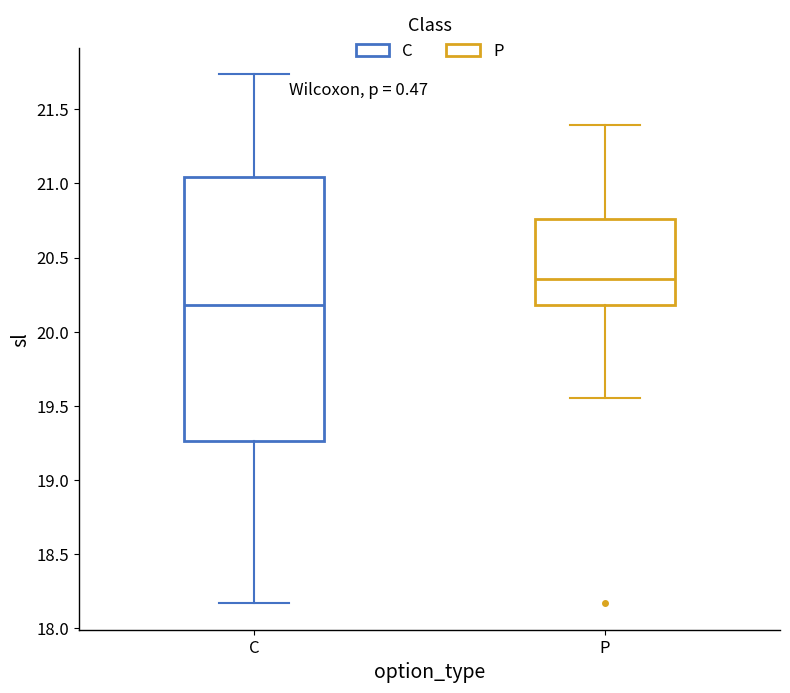

Where does the median line of the box for P sit on the y-axis? The values are not printed on the chart, so give them approximately, as read against the axis.

20.35